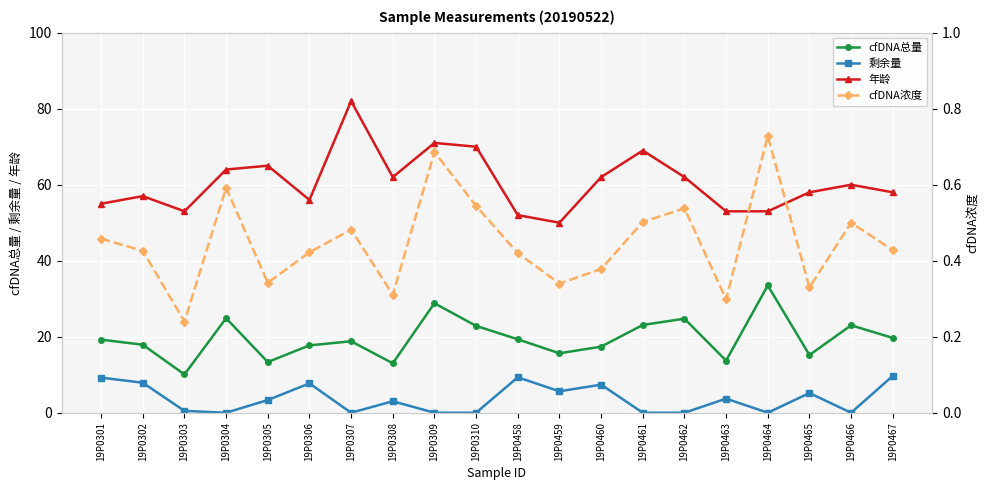

What is the spread (max minus min) of values at 19P0305?

64.7